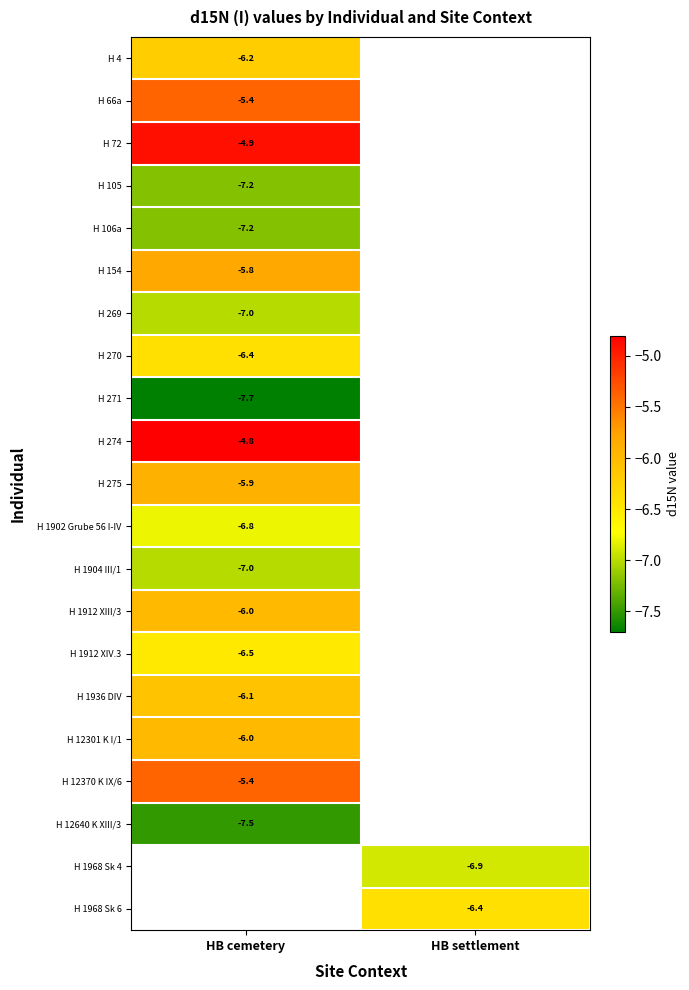

Is it true that H 275 equals -5.9 at HB cemetery?

True